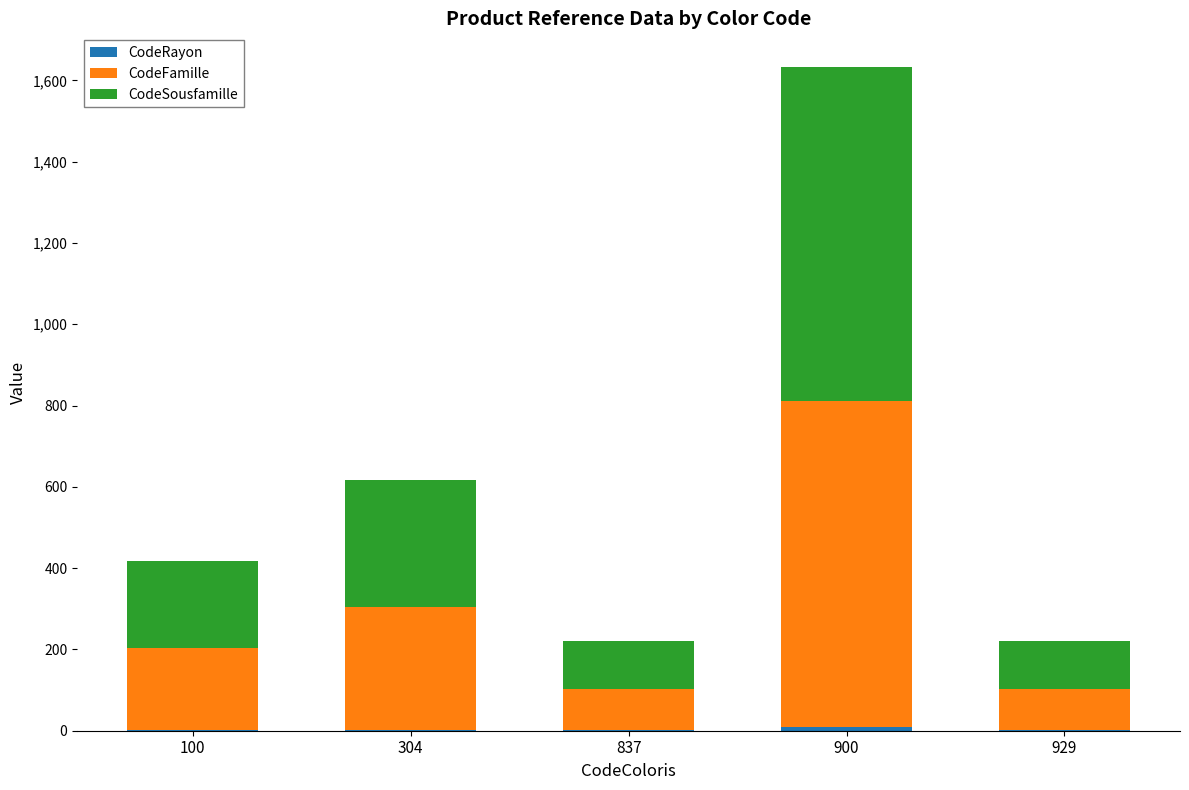

Are the bars horizontal?

No